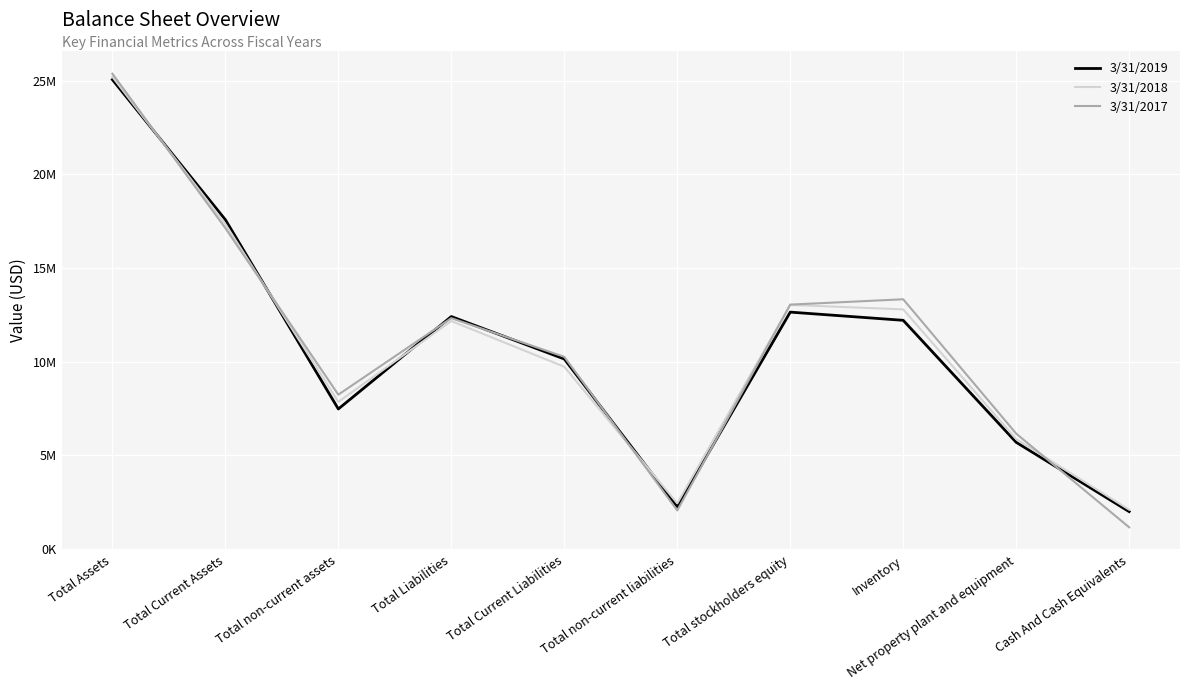

List the series in order of their overall mean, lowest first.

3/31/2019, 3/31/2018, 3/31/2017